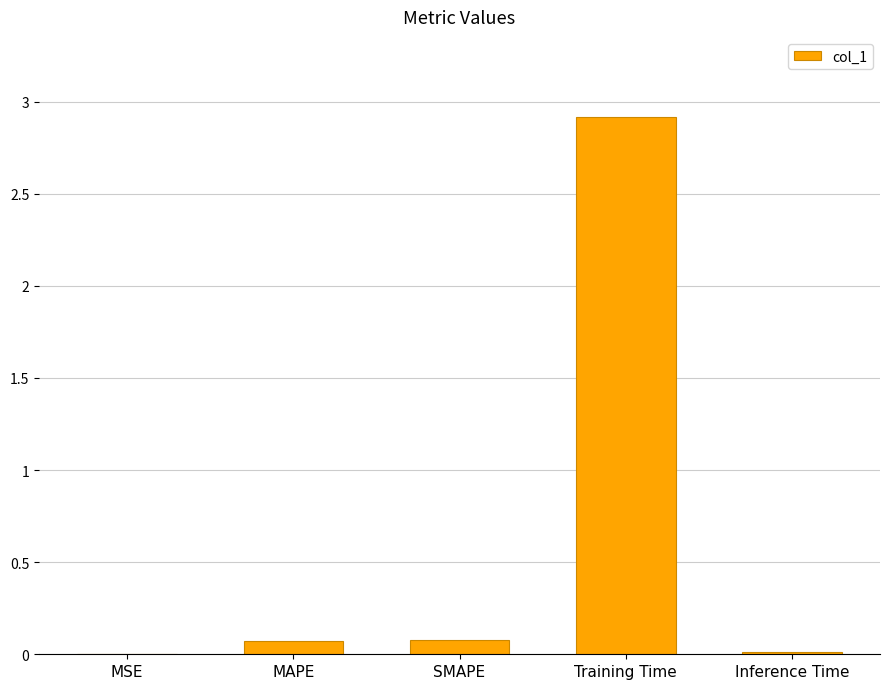

What is the greatest value displayed?

2.9